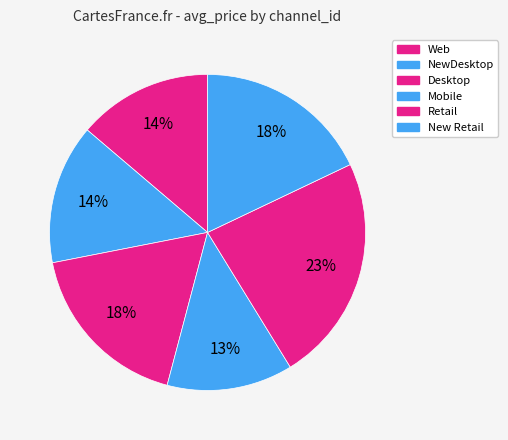

How many slices are in this pie chart?

6